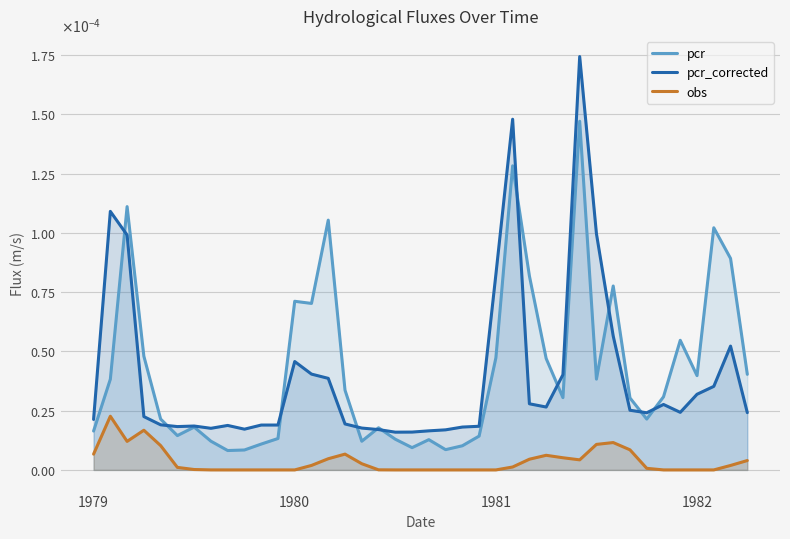

The obs series shows 0.0 at 8. True or false?

False